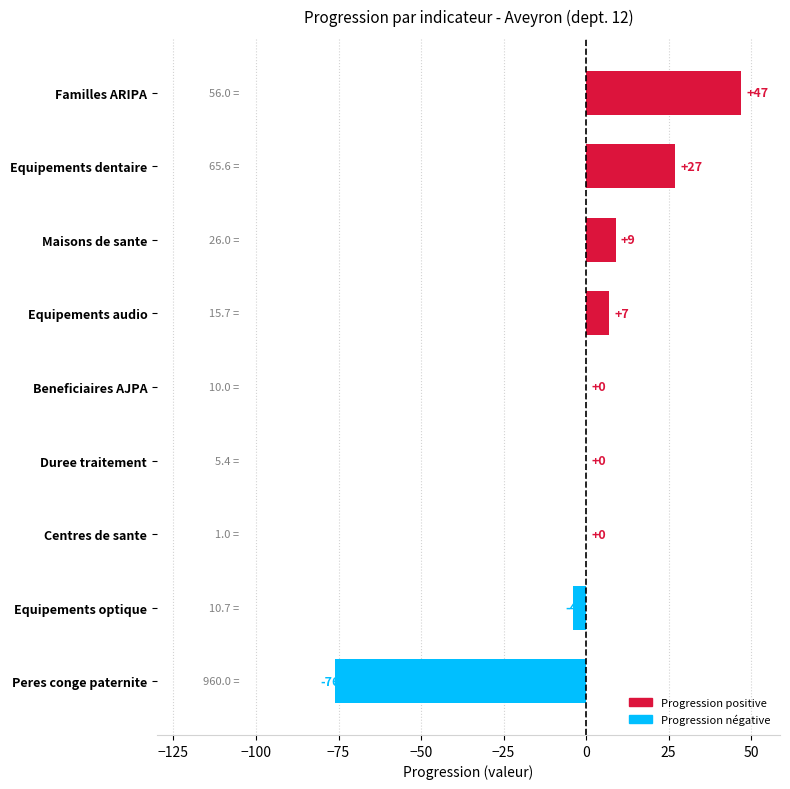

What is the change in value from Beneficiaires AJPA to Equipements audio?

+7